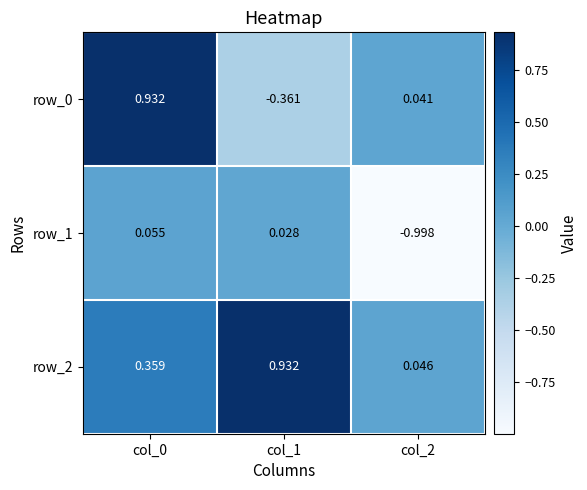

What is the difference between the row_0 values at col_0 and col_2?

0.9